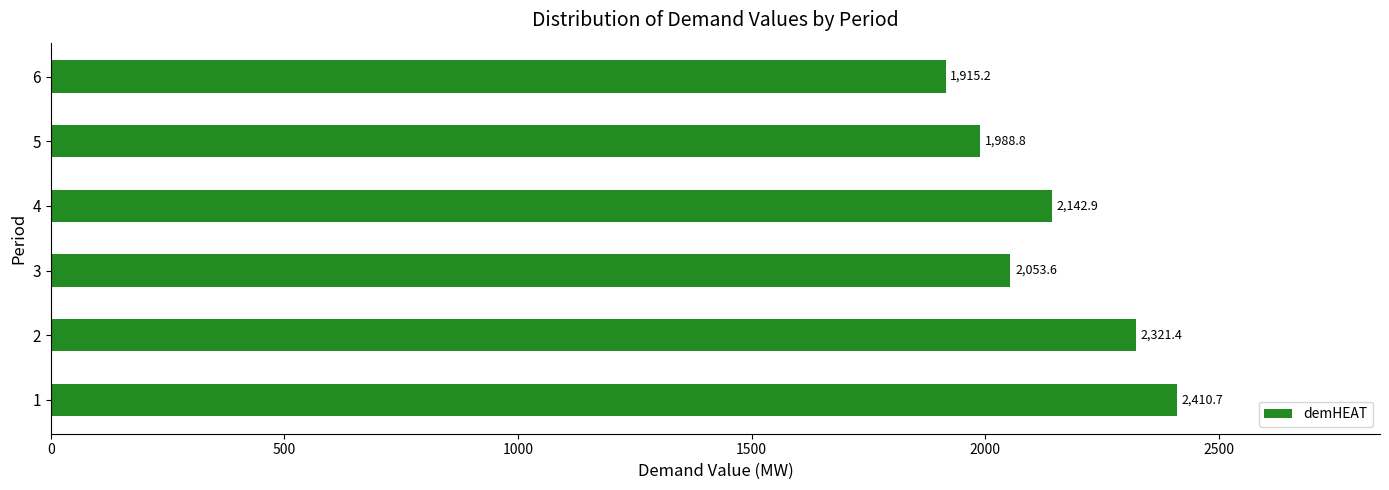

Which label corresponds to the smallest value in the chart?

6